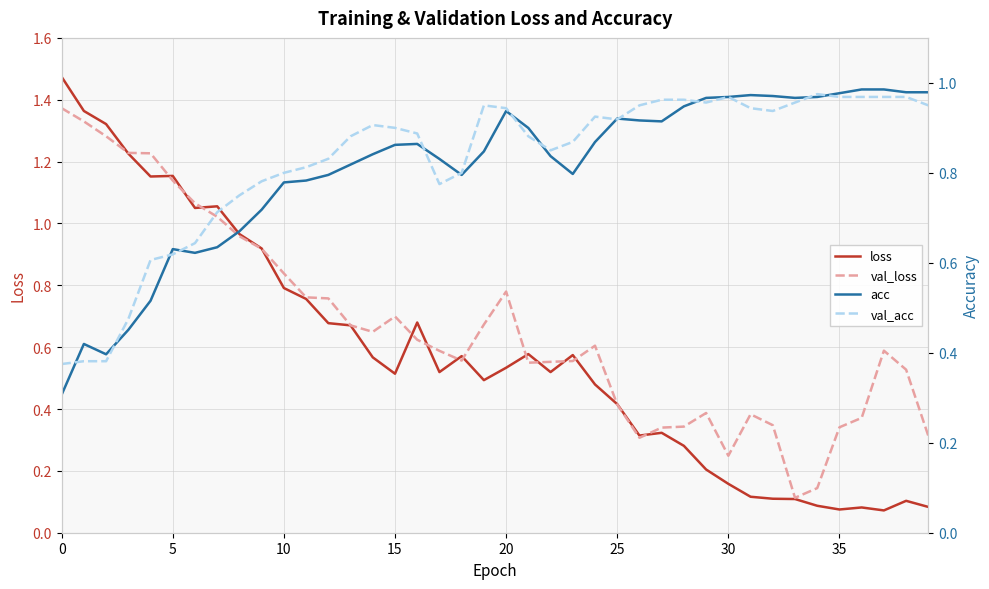

The loss series shows 0.4 at 25. True or false?

True